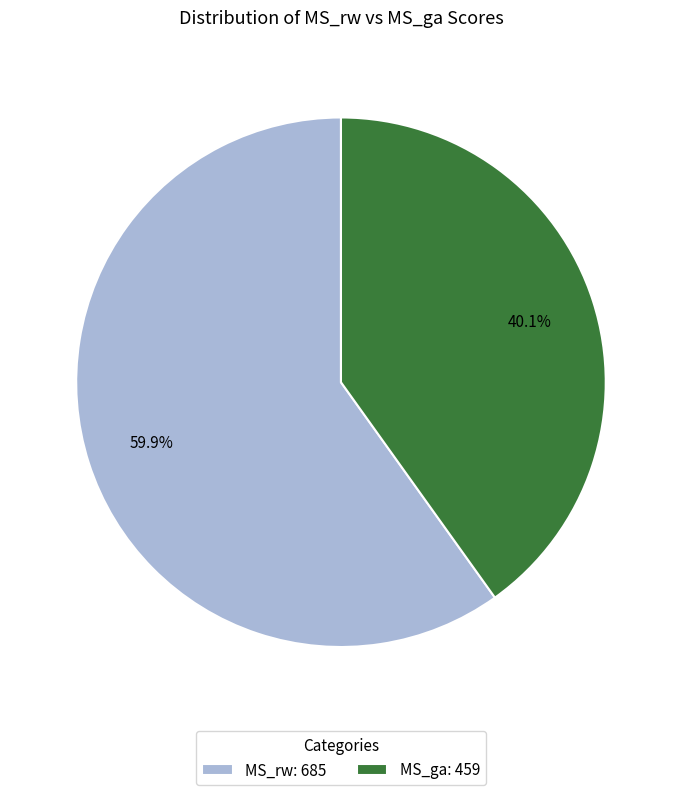

Do MS_ga: 459 and MS_rw: 685 together represent more than half of the pie?

Yes